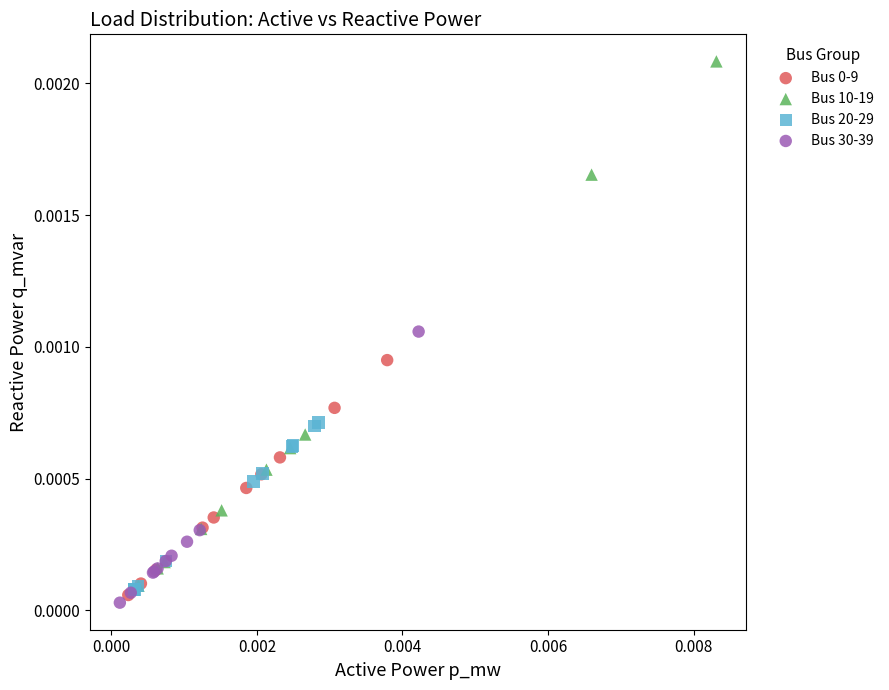

Which series contains the highest Y value?

Bus 10-19